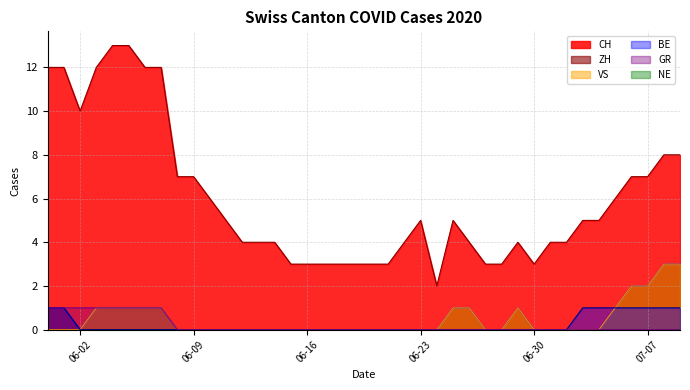

True or false: CH and VS cross at least once.

False